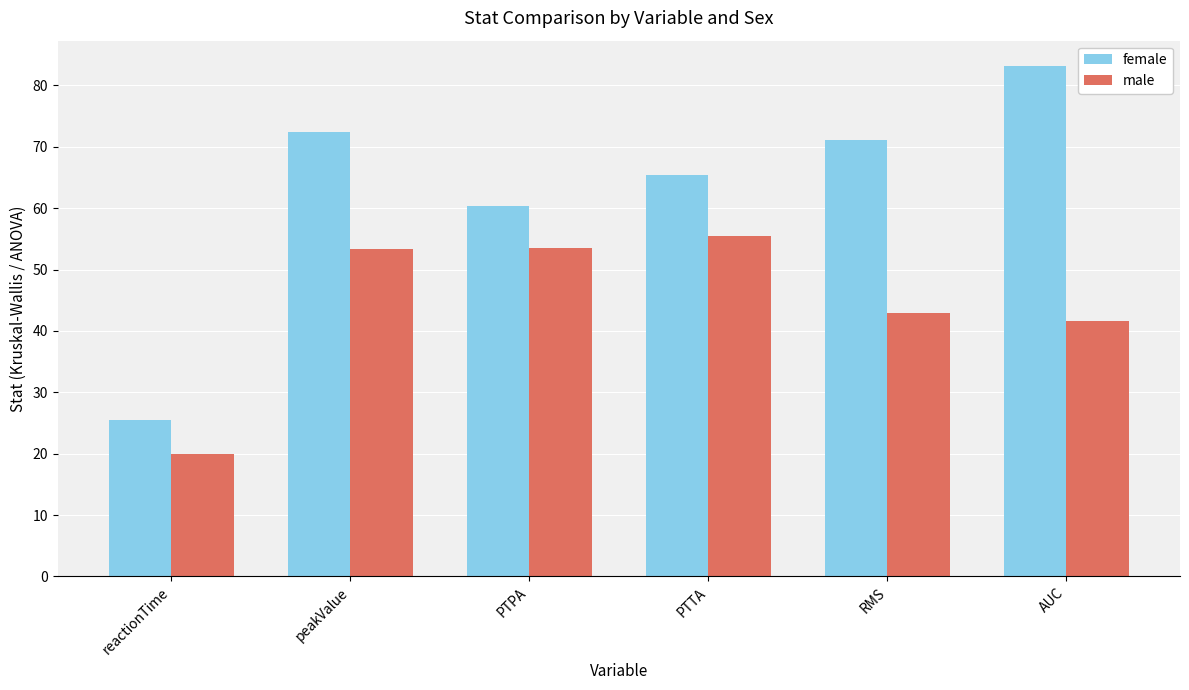

What is the difference between the second highest and second lowest values in the male series?

12.0